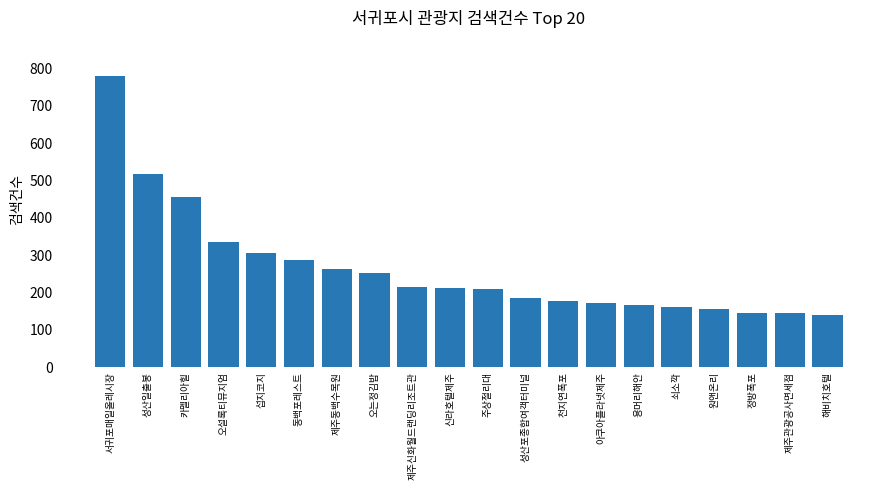

What is the difference between the maximum and second lowest values?

635